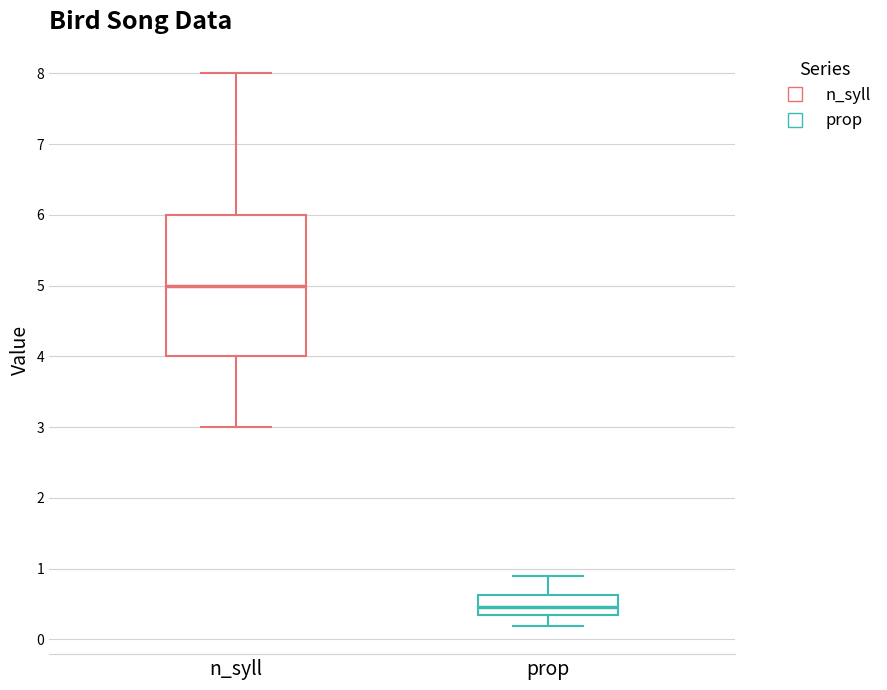

Reading left to right, read every box against the y-axis: the position of its median line, the range the box covers, and the ends of its whiskers. The values are not printed on the chart, so give them approximately, as read against the axis.

n_syll: median 5.0, box 4.0 to 6.0, whiskers 3.0 to 8.0
prop: median 0.5, box 0.3 to 0.6, whiskers 0.2 to 0.9